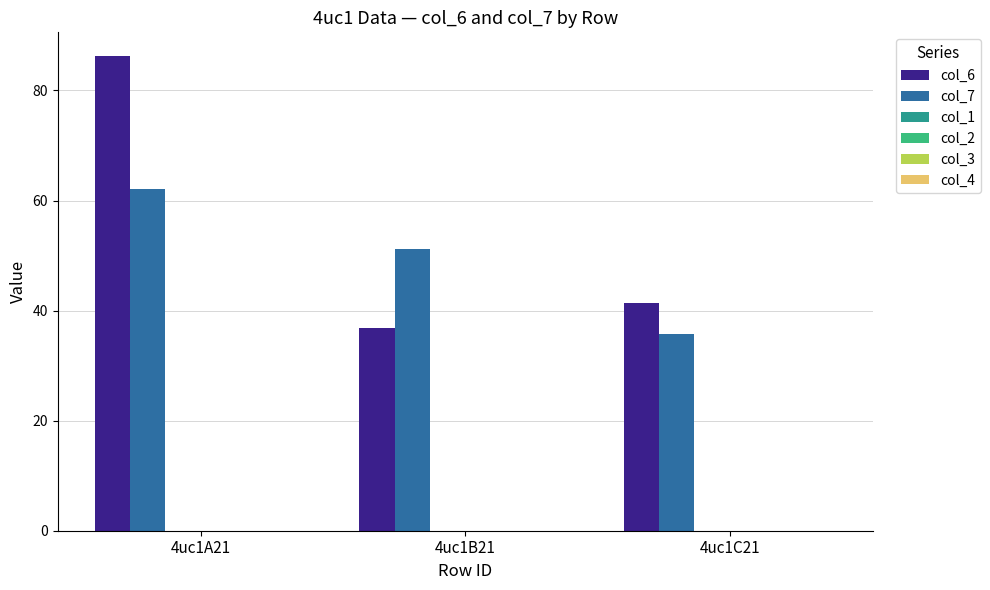

What is the highest value of the col_7 series?

62.1